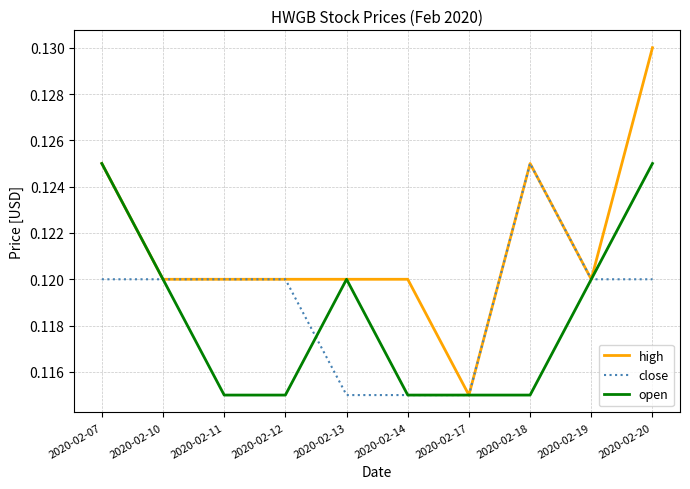

Does the chart display data point markers on the line(s)?

No